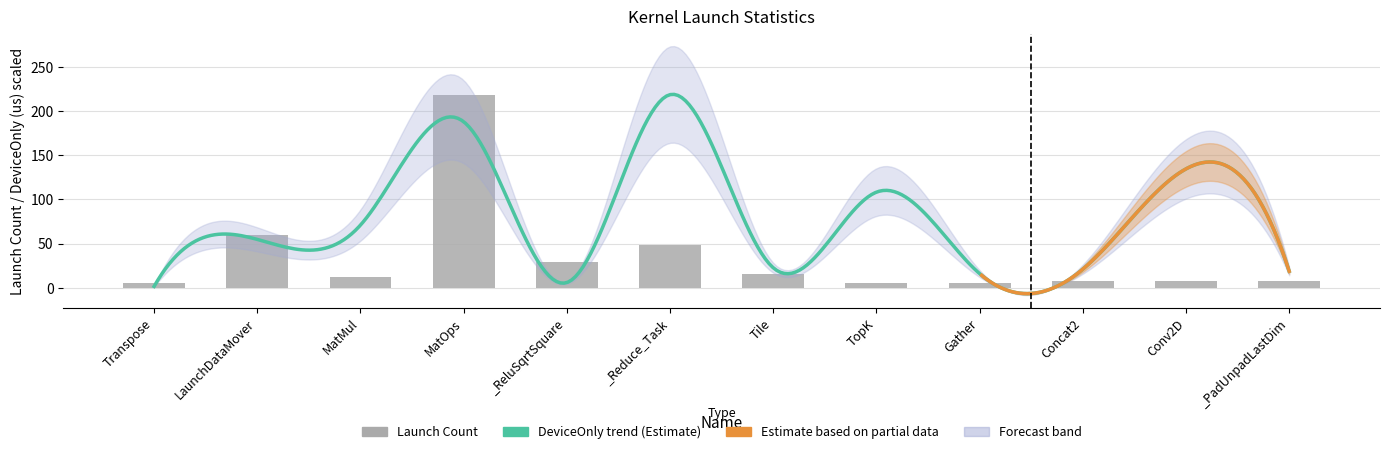

What is the ratio of the value at _ReluSqrtSquare to the value at Transpose?

5.8